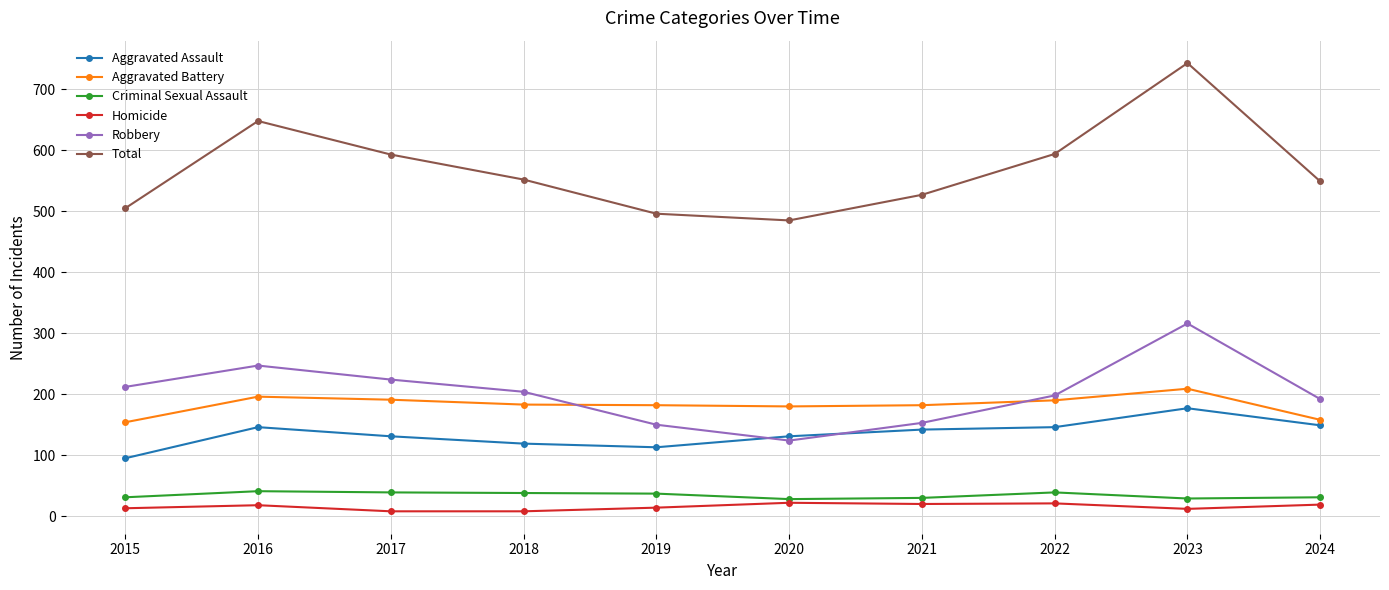

Between 2015 and 2023, which series saw the biggest shift?

Total